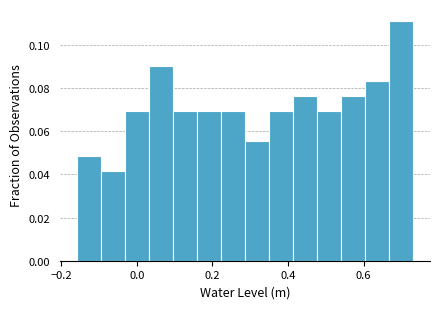

Read against the x-axis, roughly where is the centre of the tallest bar?

0.70